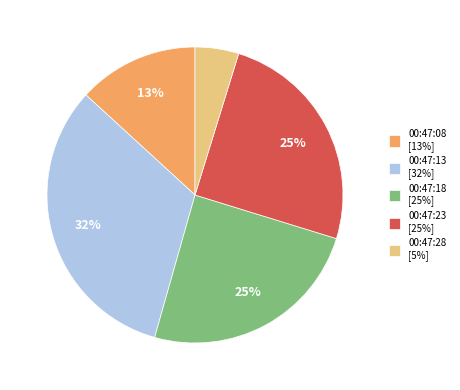

What percentage is the 00:47:23 slice, to the nearest percent?

25%